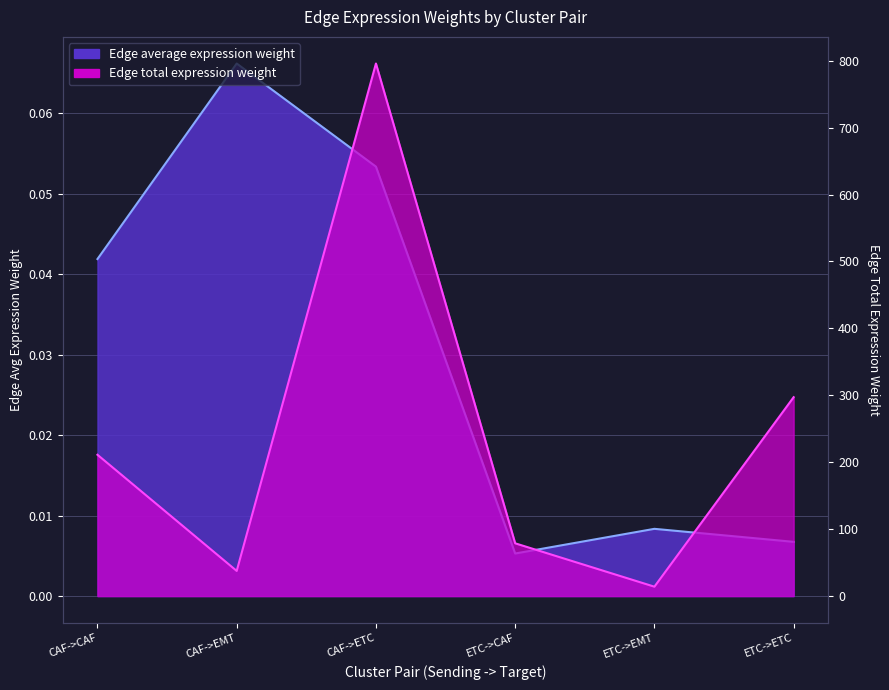

Between ETC->EMT and ETC->CAF, which is larger?

ETC->EMT